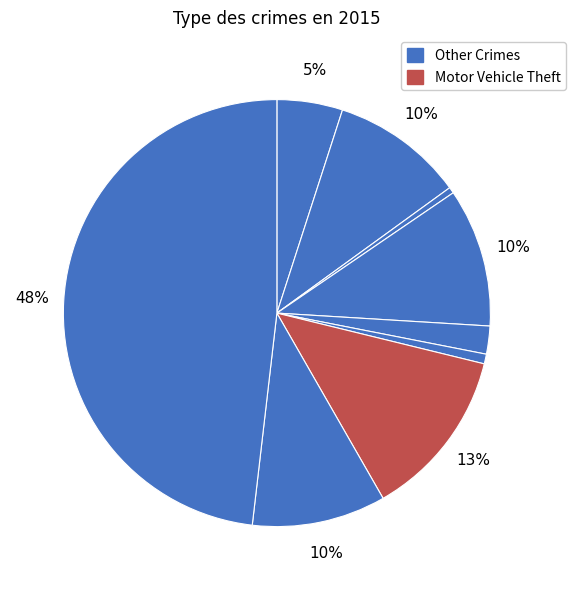

Count the number of slices in the pie.

9